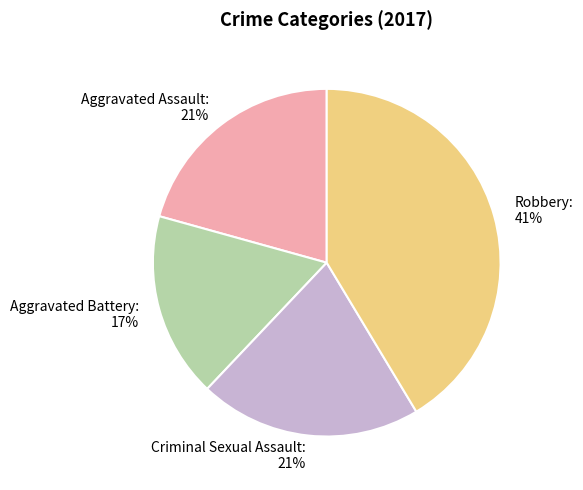

Does Robbery: 41% account for over 50% of the chart?

No